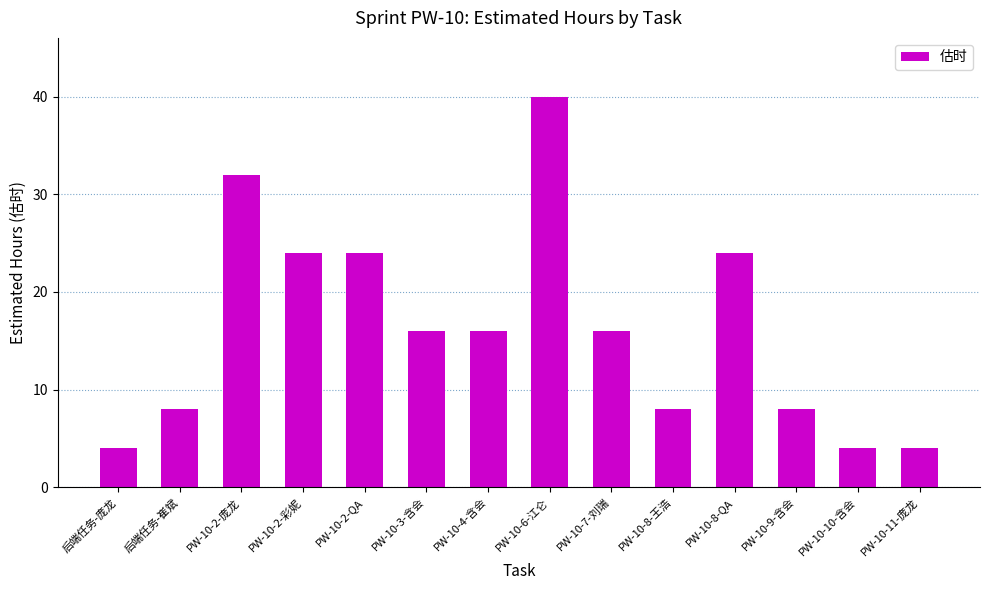

What is the difference between the second highest and second lowest values?

28